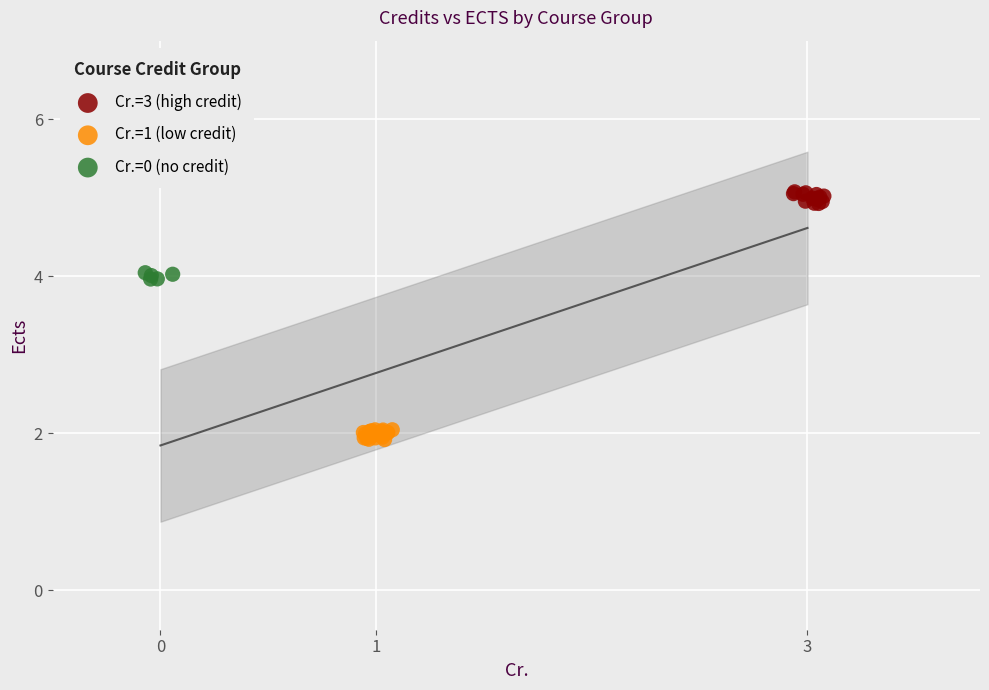

What are all the series names shown in the legend?

Cr.=3 (high credit), Cr.=1 (low credit), Cr.=0 (no credit)